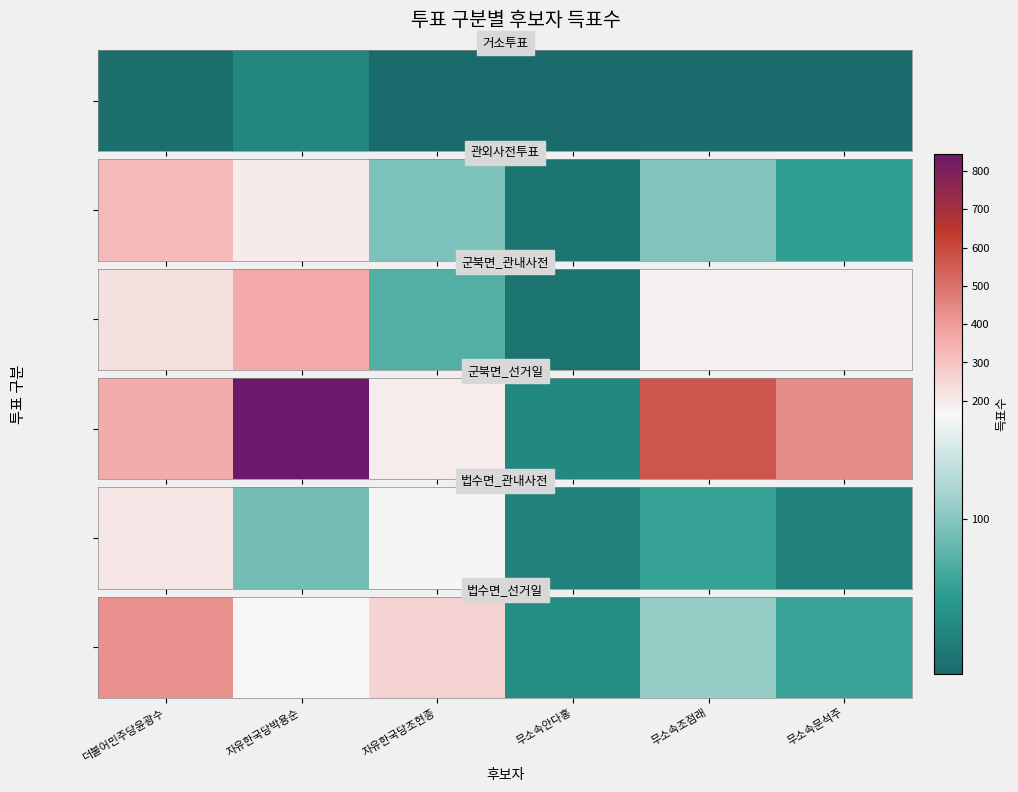

Rank the categories by value from highest to lowest.

더불어민주당윤광수, 자유한국당조현종, 자유한국당박용순, 무소속조점래, 무소속문석주, 무소속안다홍